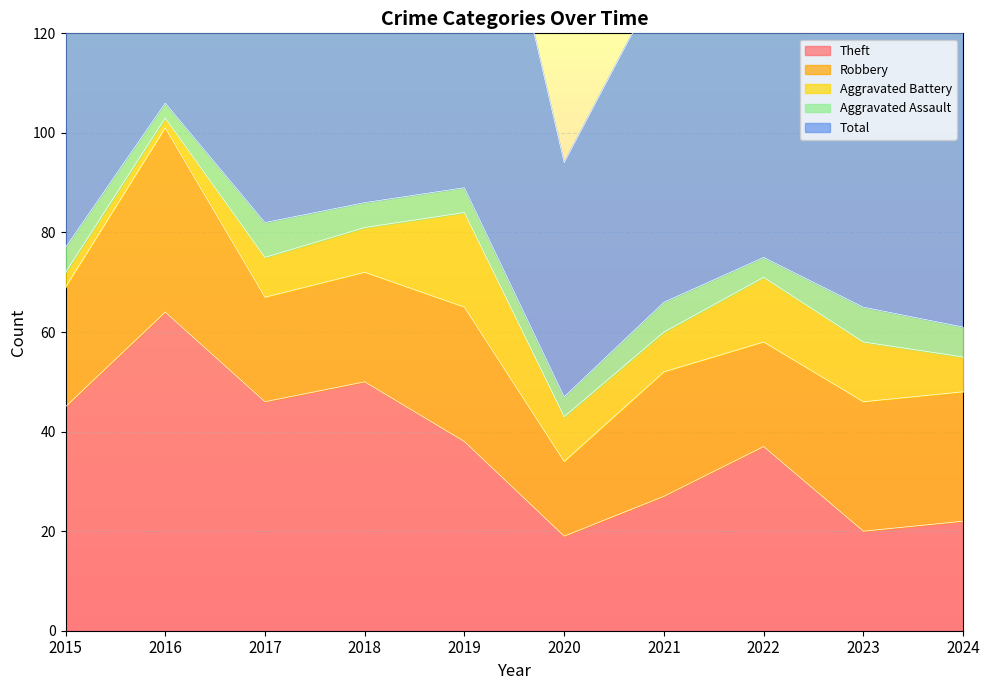

What is the difference between the Theft values at 2015 and 2018?

5